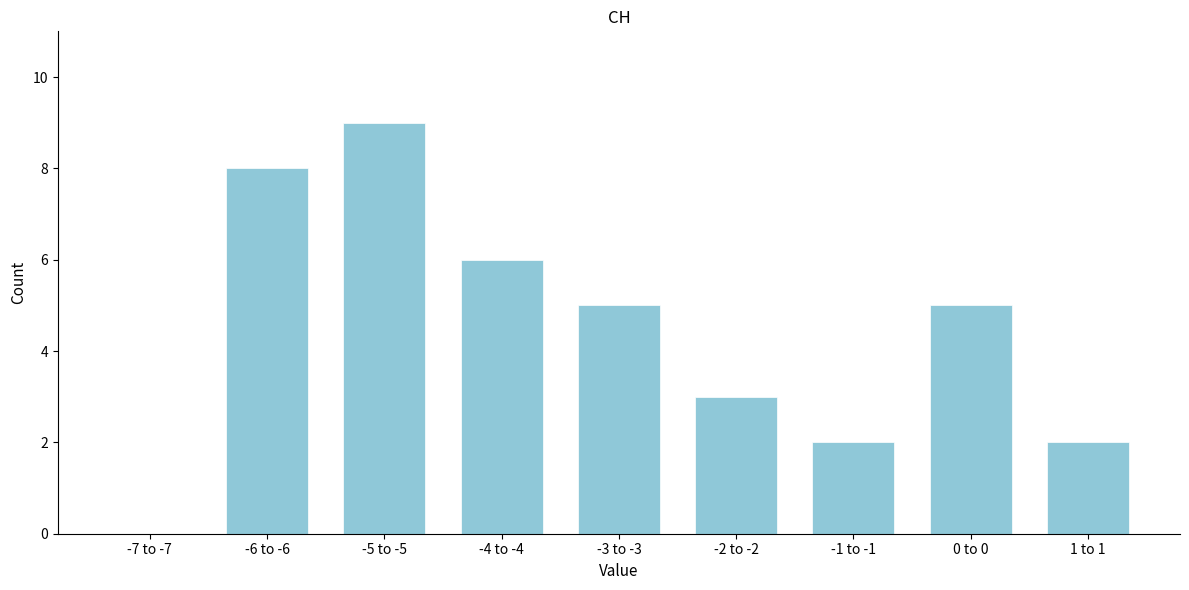

True or false: the data shows 2 at -1 to -1.

True